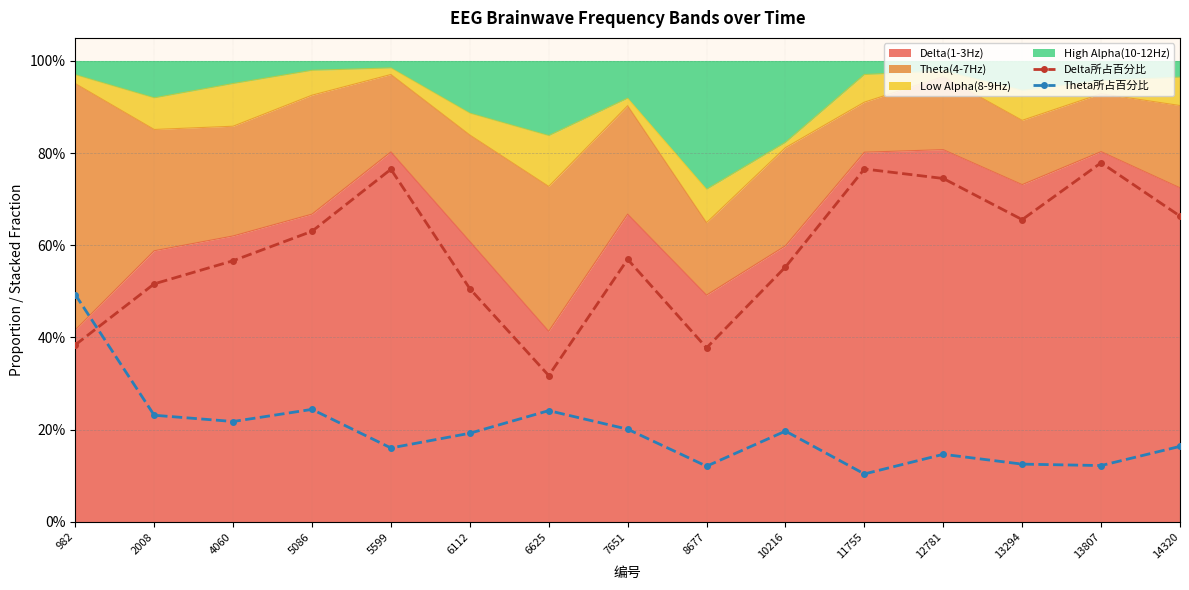

Rank the series by their maximum value, from highest to lowest.

Delta所占百分比, Theta所占百分比